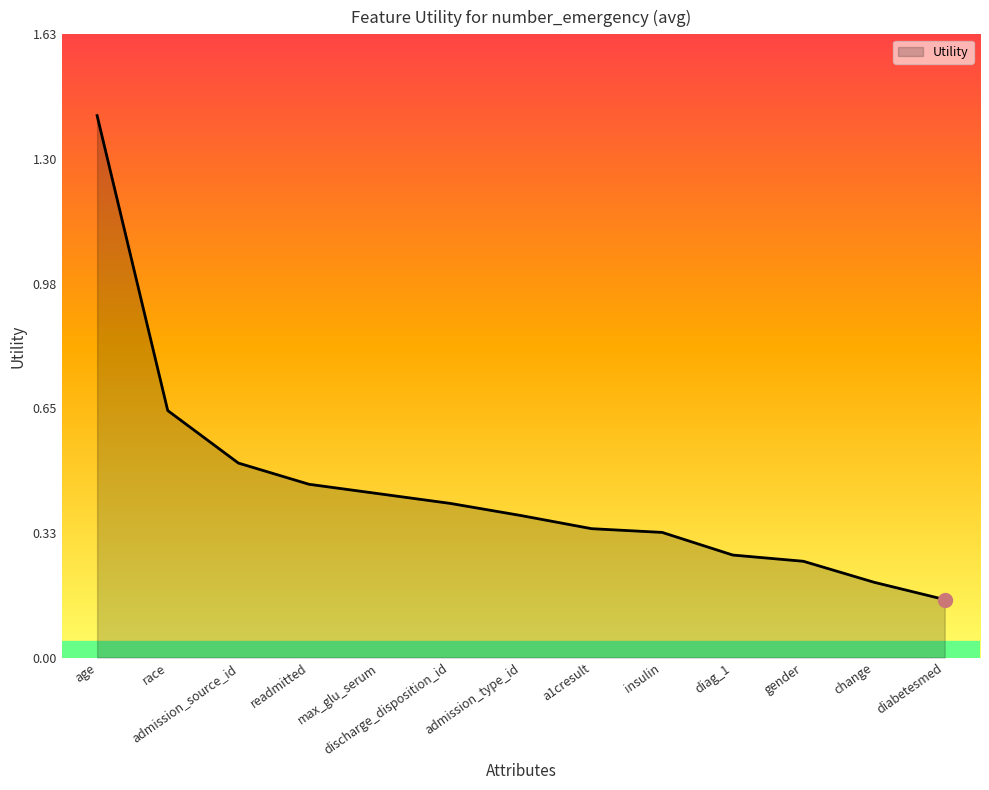

What position from the right is age?

13